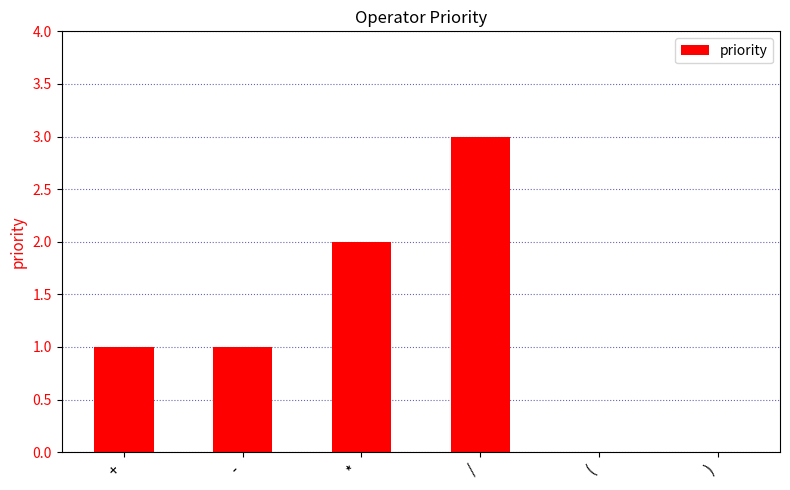

Is it true that the value at + is 1?

True